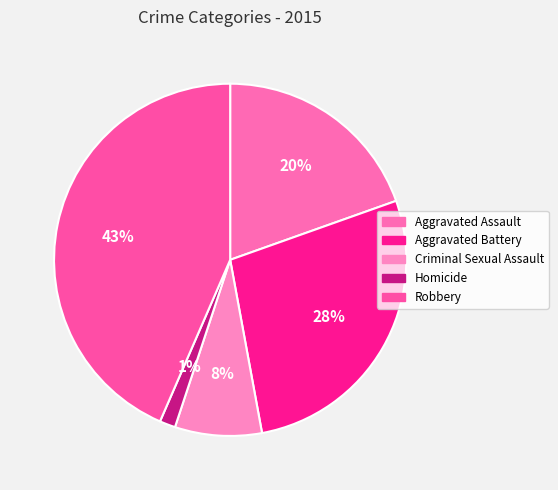

Which slice is the smallest?

Homicide